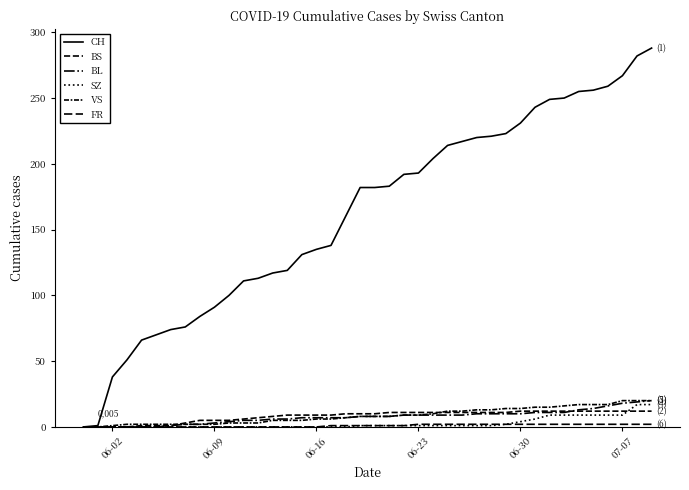

Which series has the widest spread of values?

CH